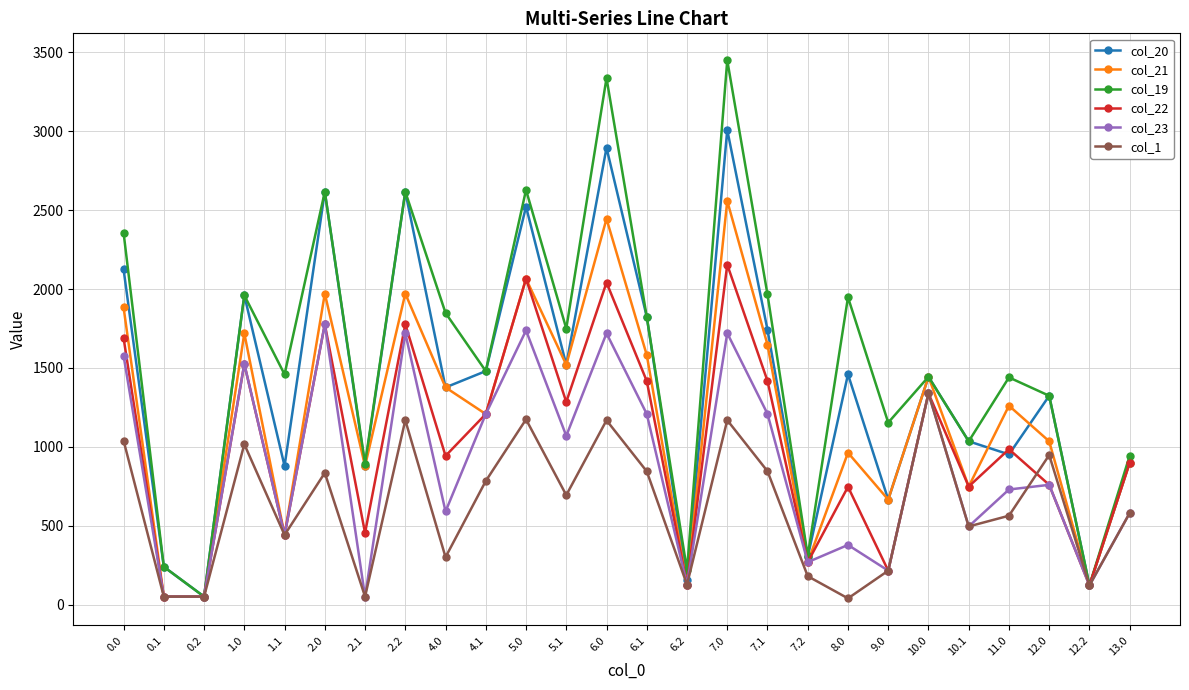

What is the difference between the col_1 values at 0.1 and 0.0?

987.7